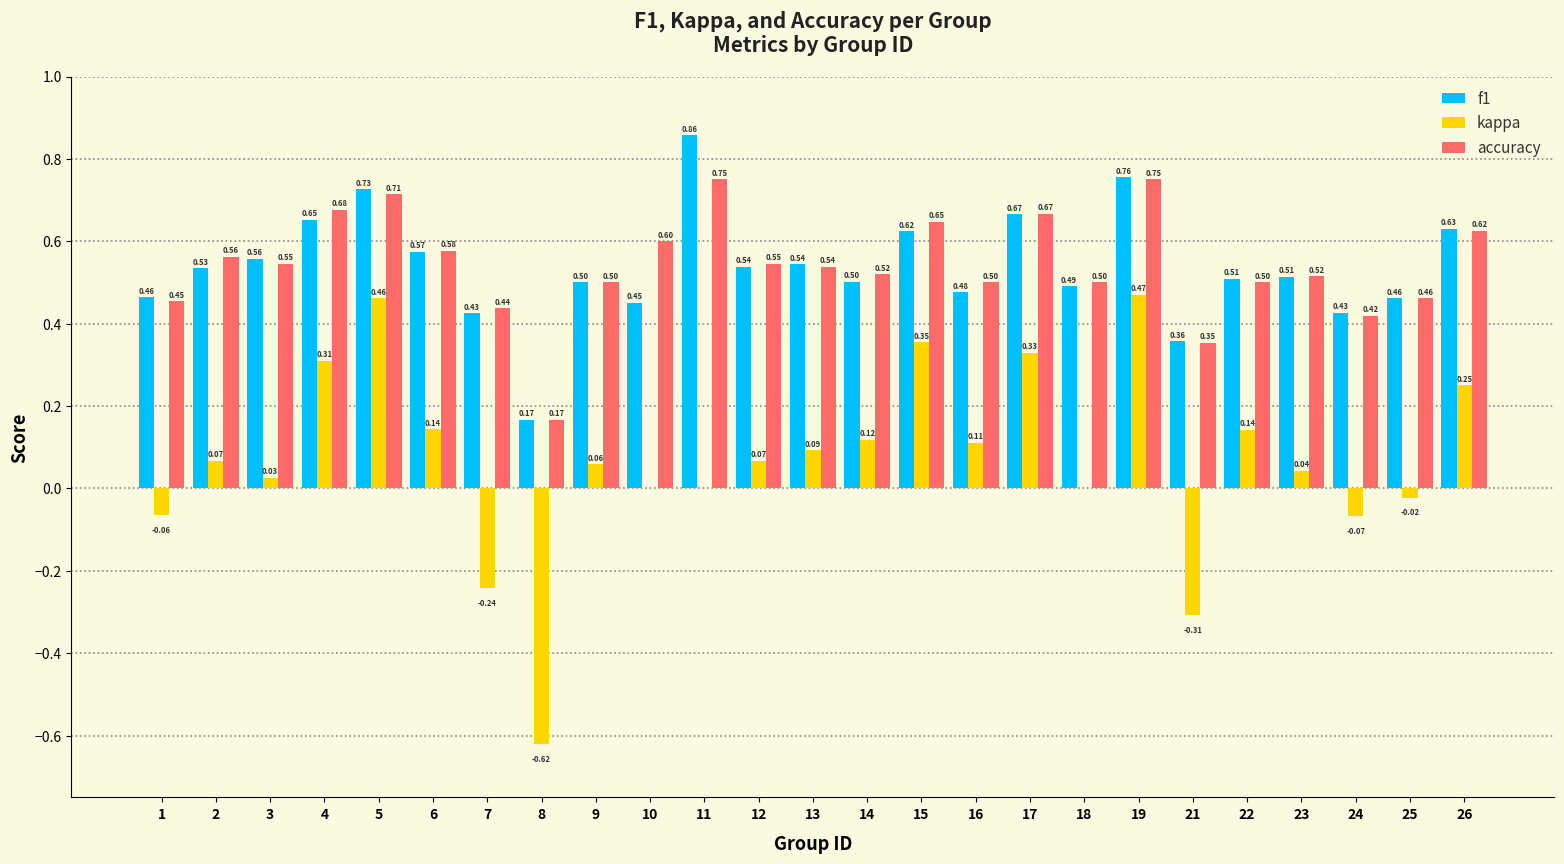

Between 7 and 18, which series saw the biggest shift?

kappa